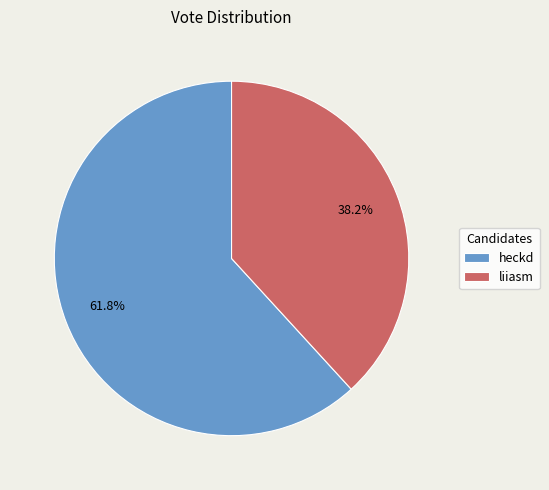

True or false: liiasm accounts for 38% of the total.

True